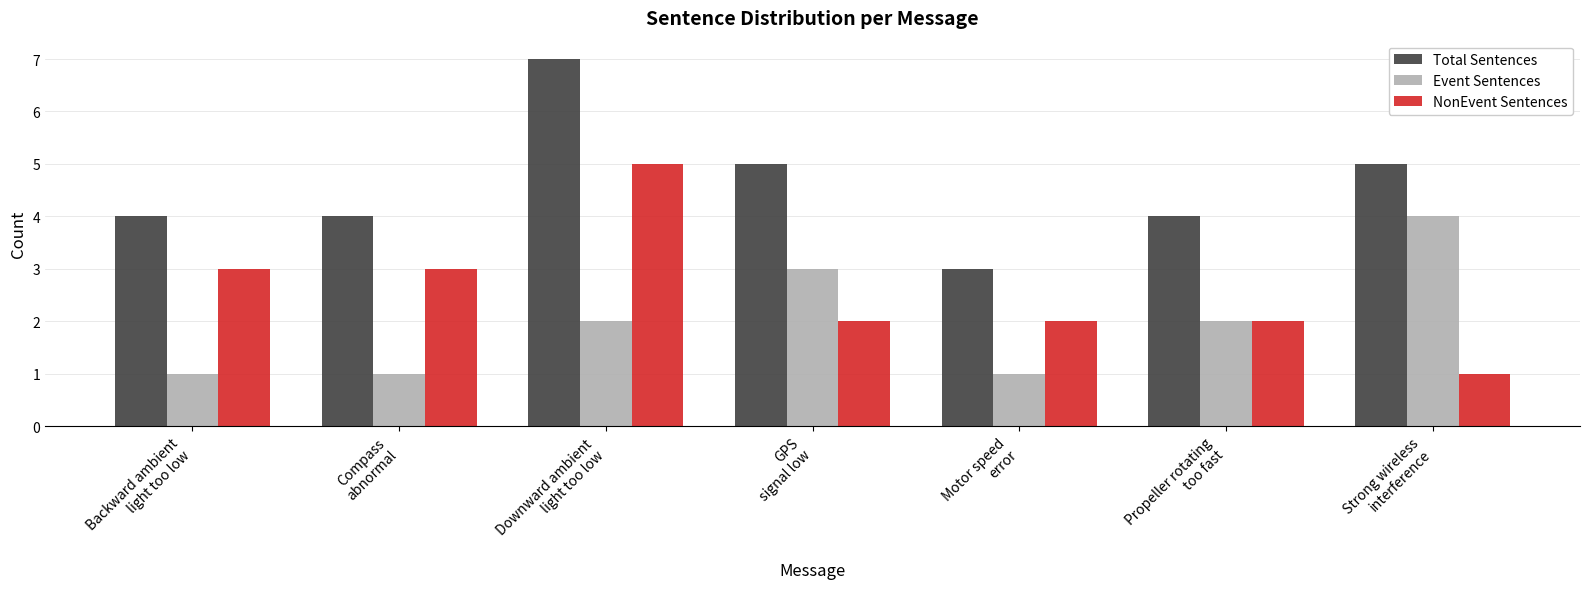

What is the value of the Event Sentences bar at the 7th from the left?

4